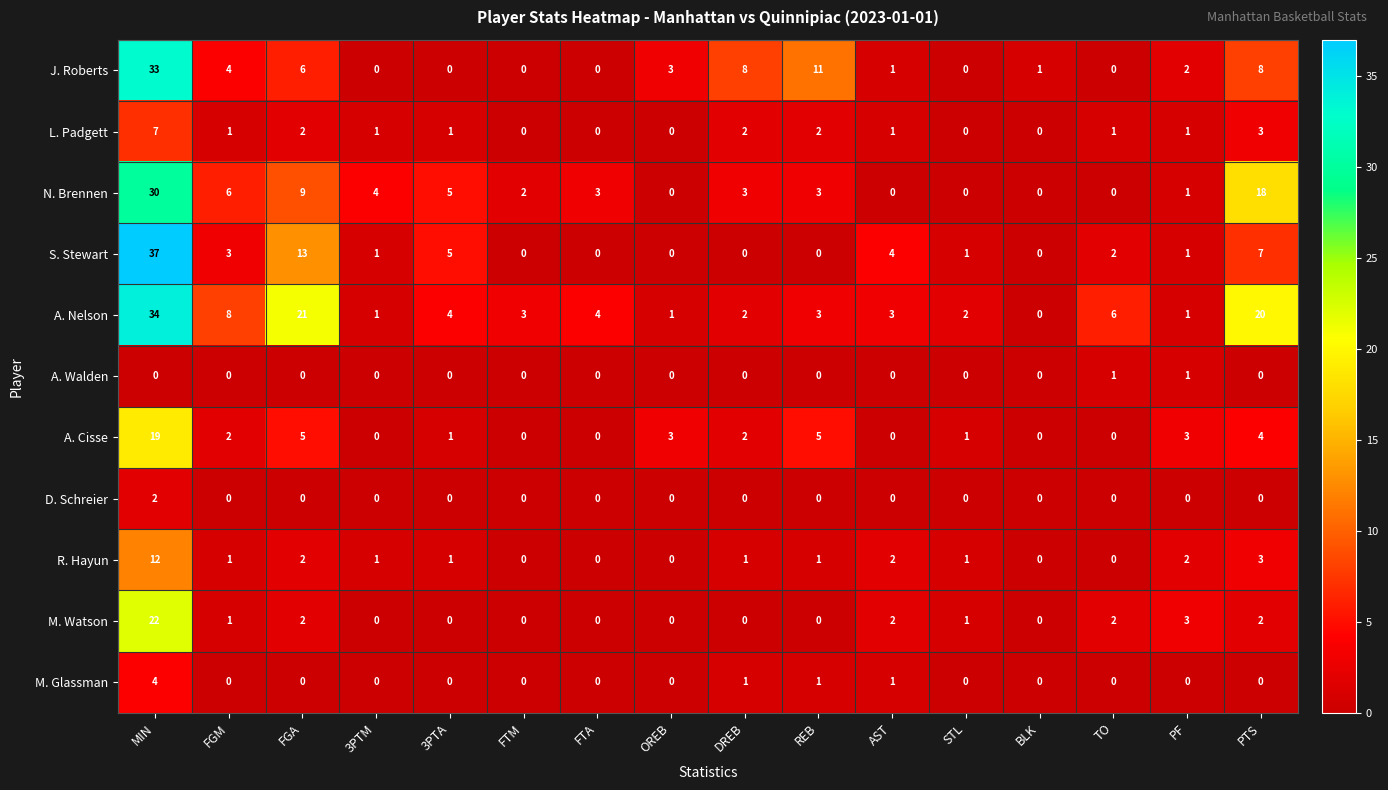

What is the average value of the J. Roberts series?

5